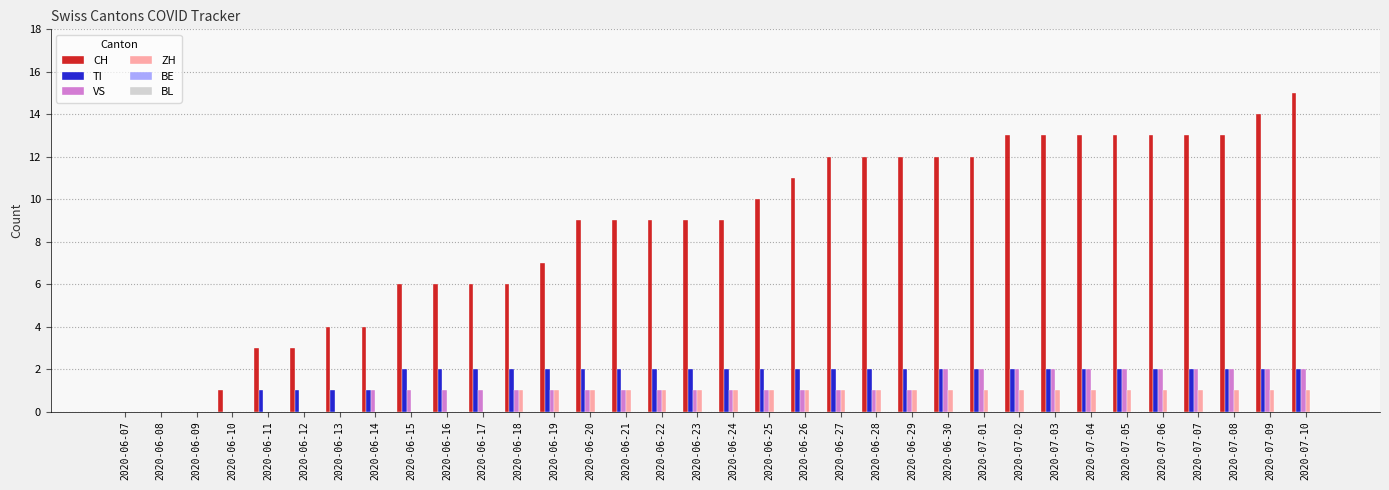

At which category is the sum across all series the highest?

2020-07-10